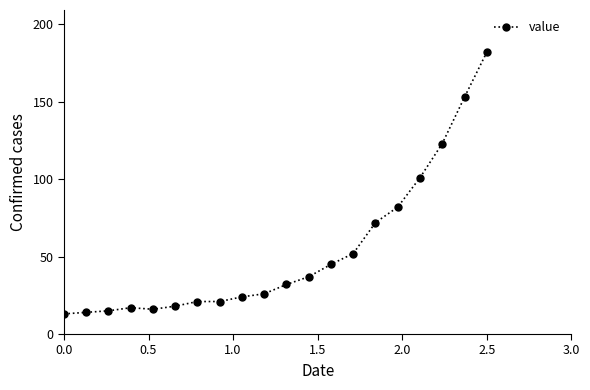

What is the greatest value displayed?

182